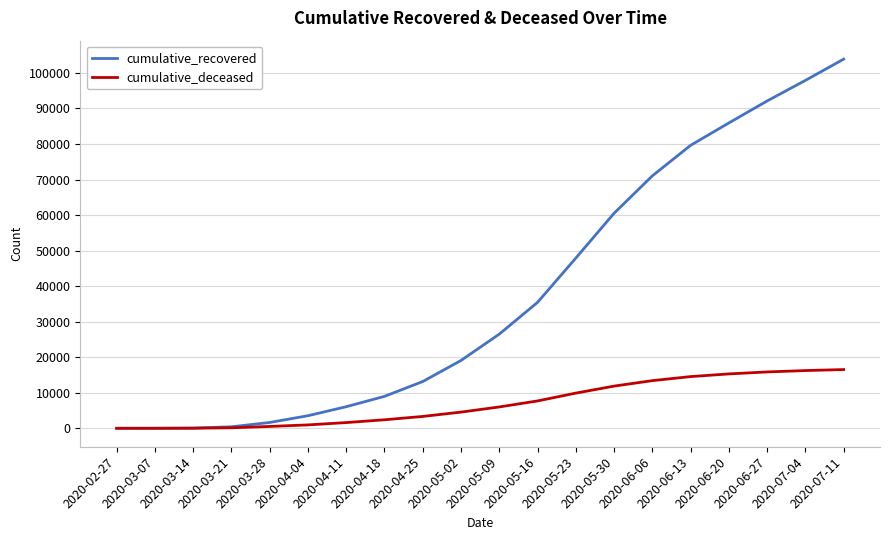

Which series has the widest spread of values?

cumulative_recovered